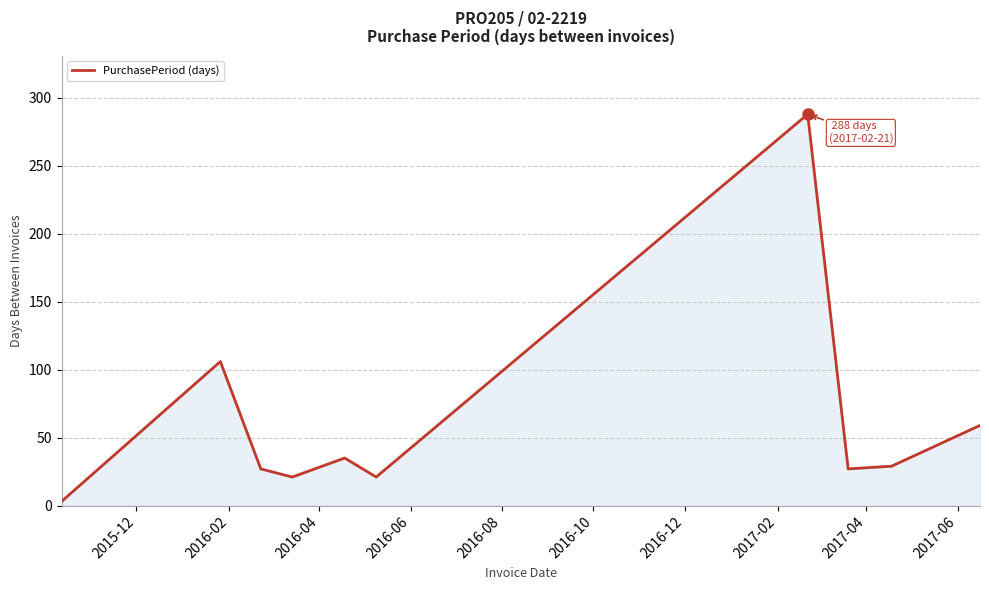

What is the difference between the maximum and minimum values?

285